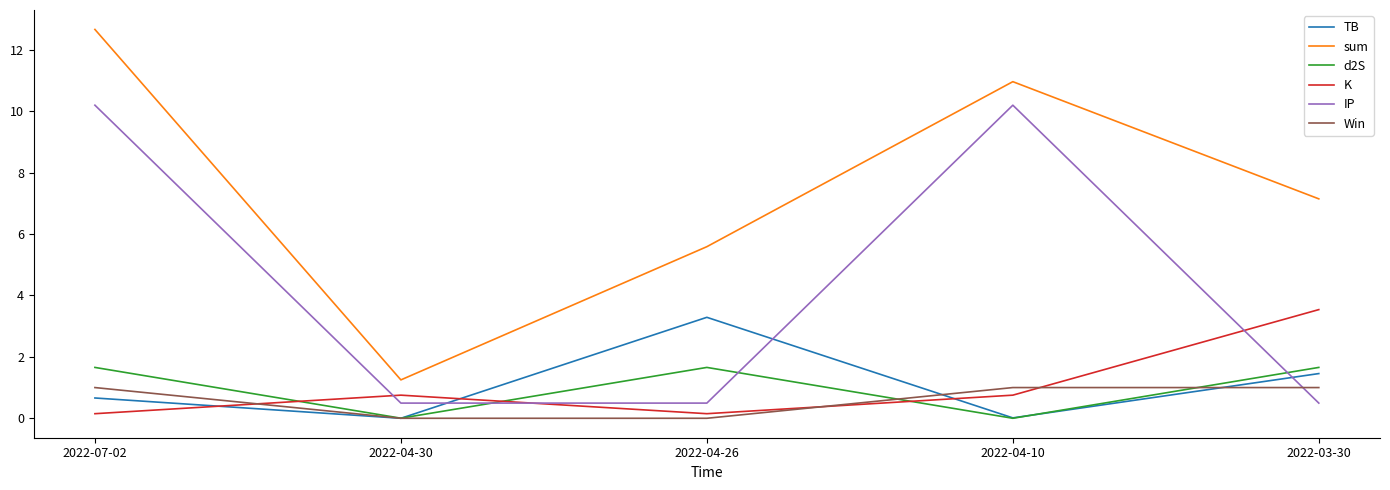

At which category is the sum across all series the highest?

2022-07-02